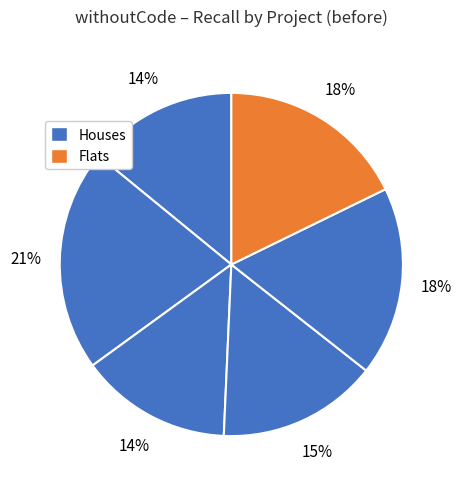

Count the number of slices in the pie.

6